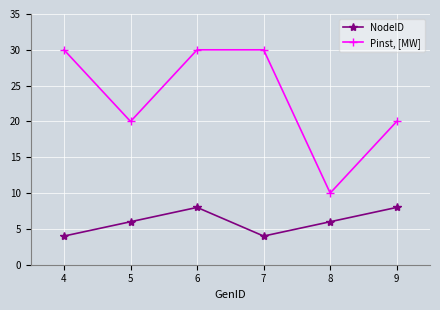

What is the spread (max minus min) of values at 8?

4